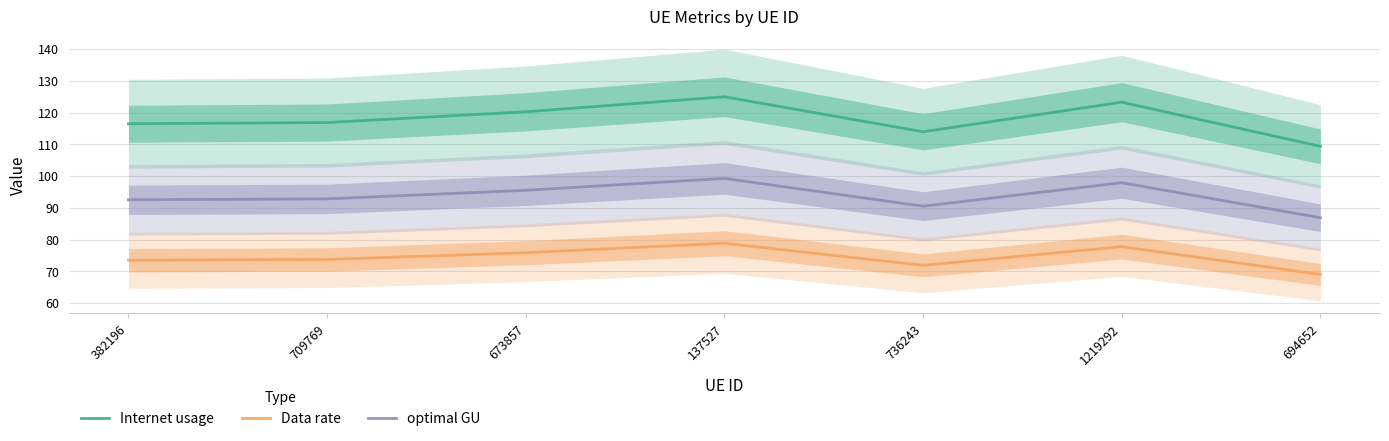

What is the sum of all Data rate values?

520.7